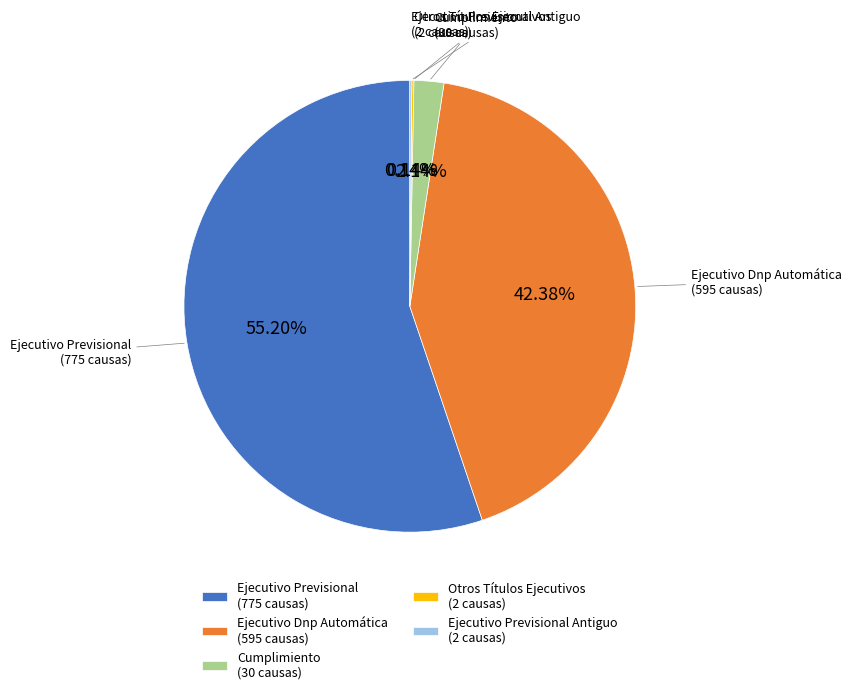

Is there a majority slice in this chart?

Yes